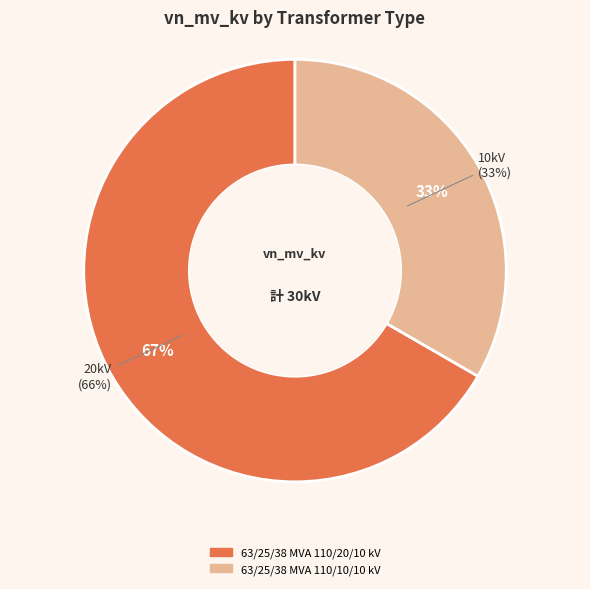

How much of the chart is everything except 63/25/38 MVA 110/20/10 kV?

33.3%